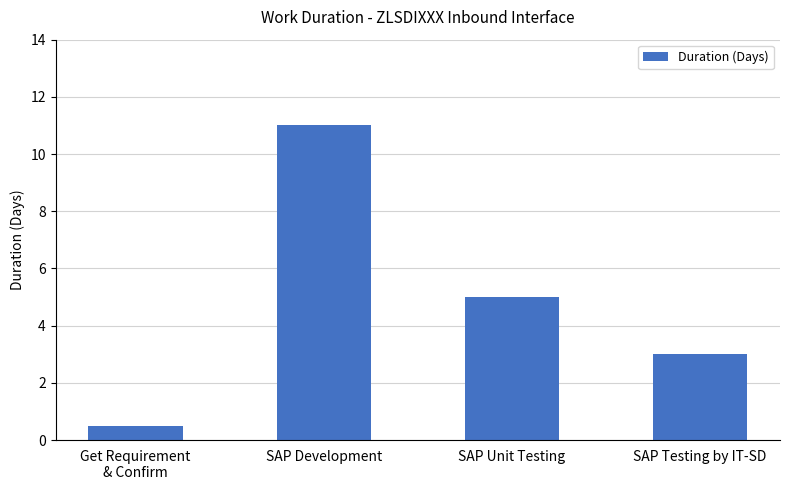

How many distinct data groups are displayed?

1